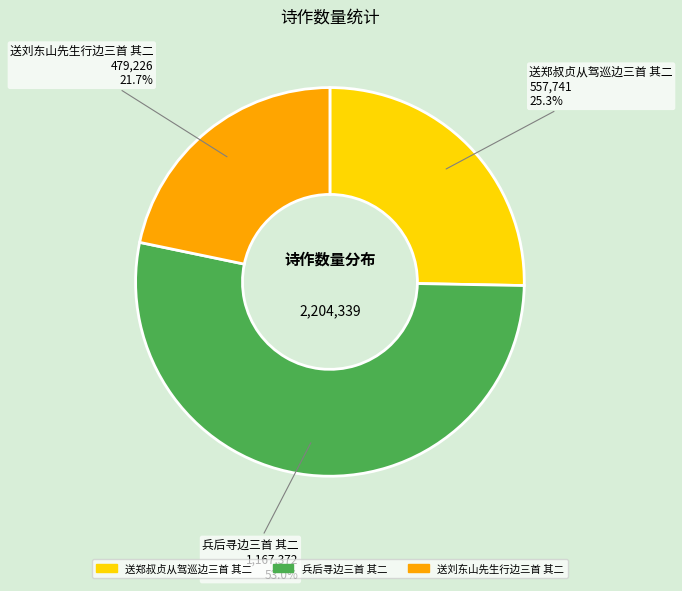

How many slices are in this pie chart?

3